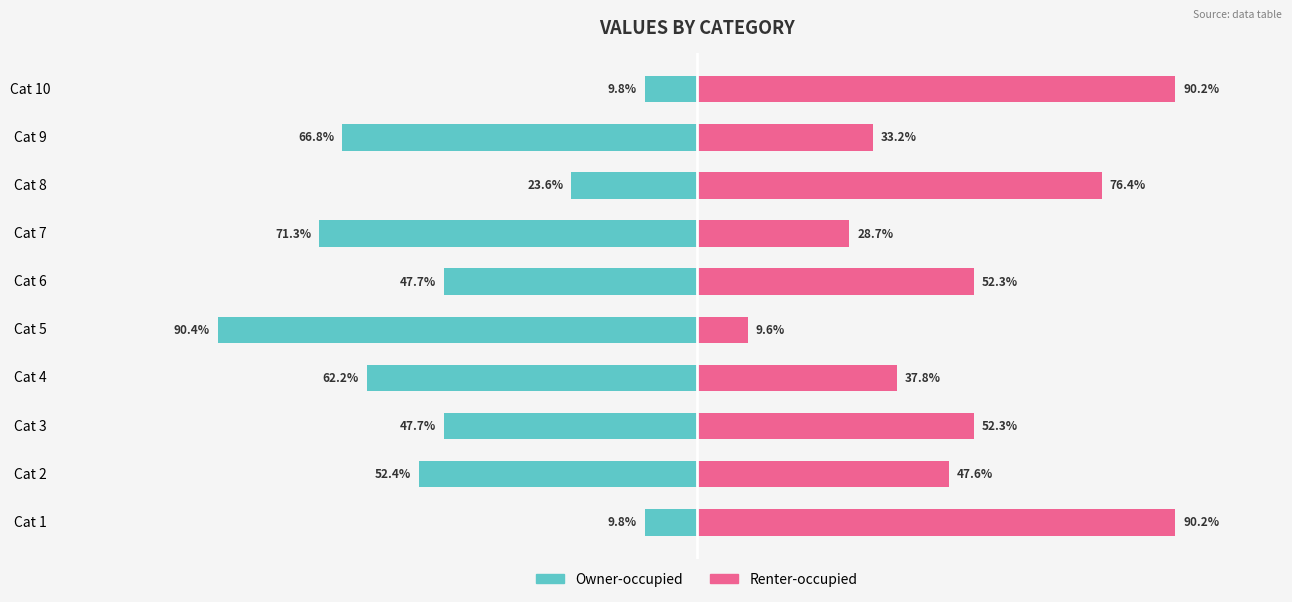

What are all the series names shown in the legend?

Owner-occupied, Renter-occupied